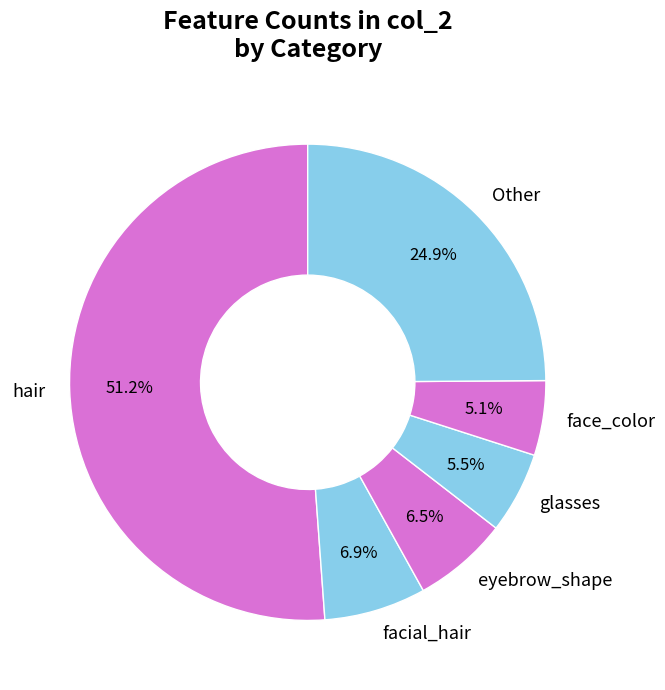

What is the ratio of the value at face_color to the value at glasses?

0.9